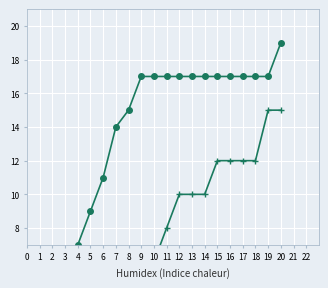

Which series has the largest total across all categories?

AwayScore